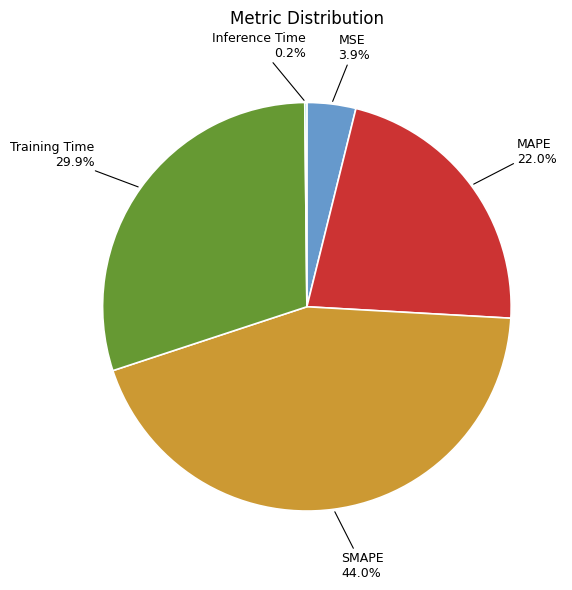

To the nearest percent, what is the difference between the largest and smallest slice percentages?

44%